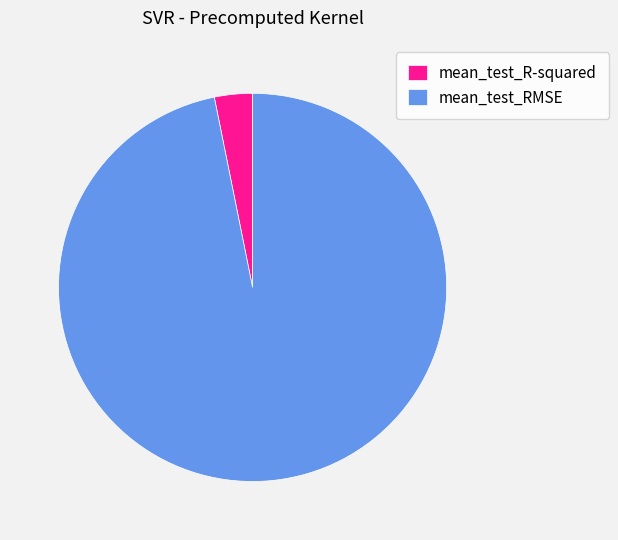

Between mean_test_RMSE and mean_test_R-squared, which is larger?

mean_test_RMSE